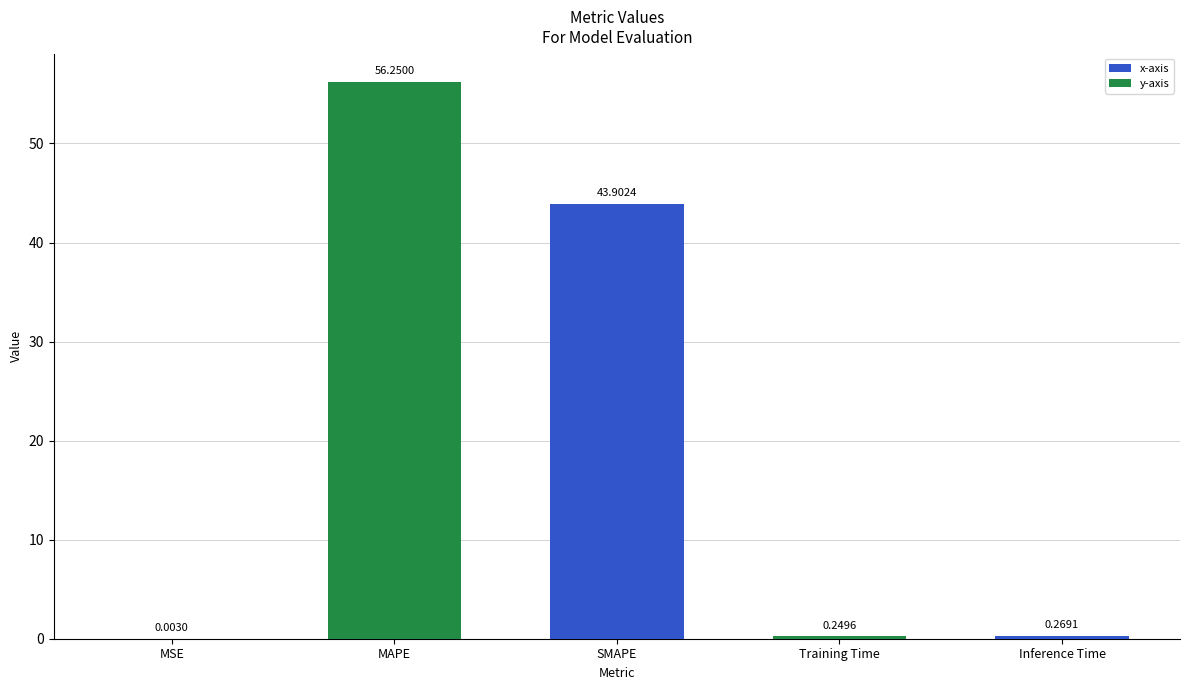

At which label is the value closest to 28?

SMAPE